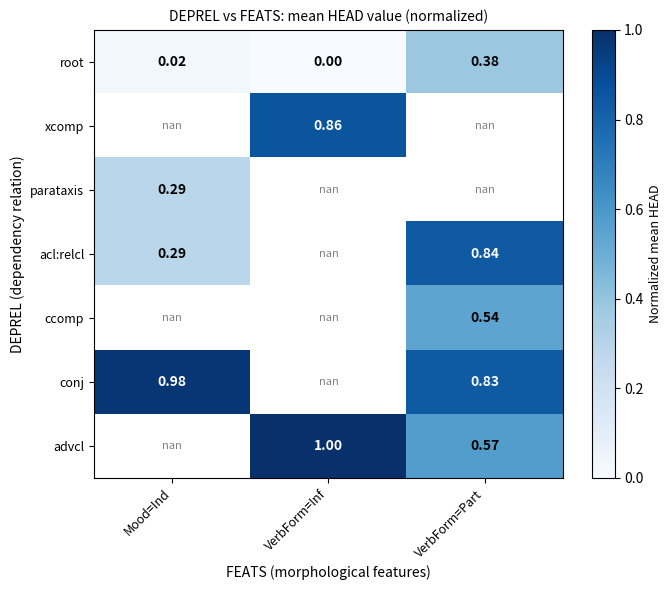

What is the difference between the highest and lowest values at VerbForm=Inf?

1.0